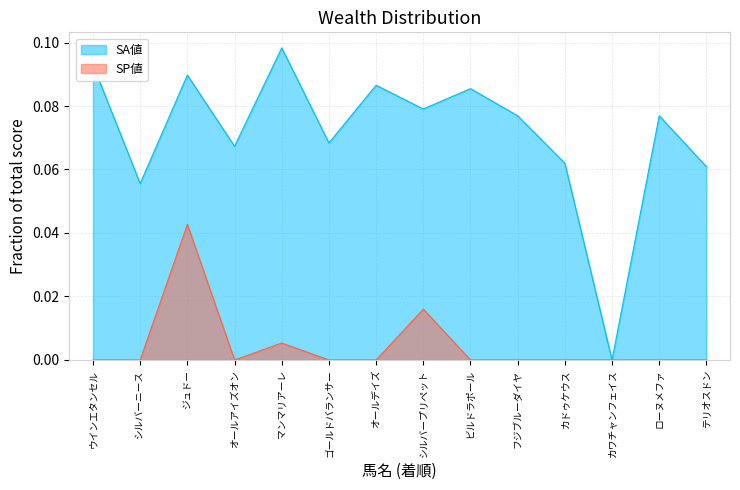

What is the maximum value shown in the chart?

0.1